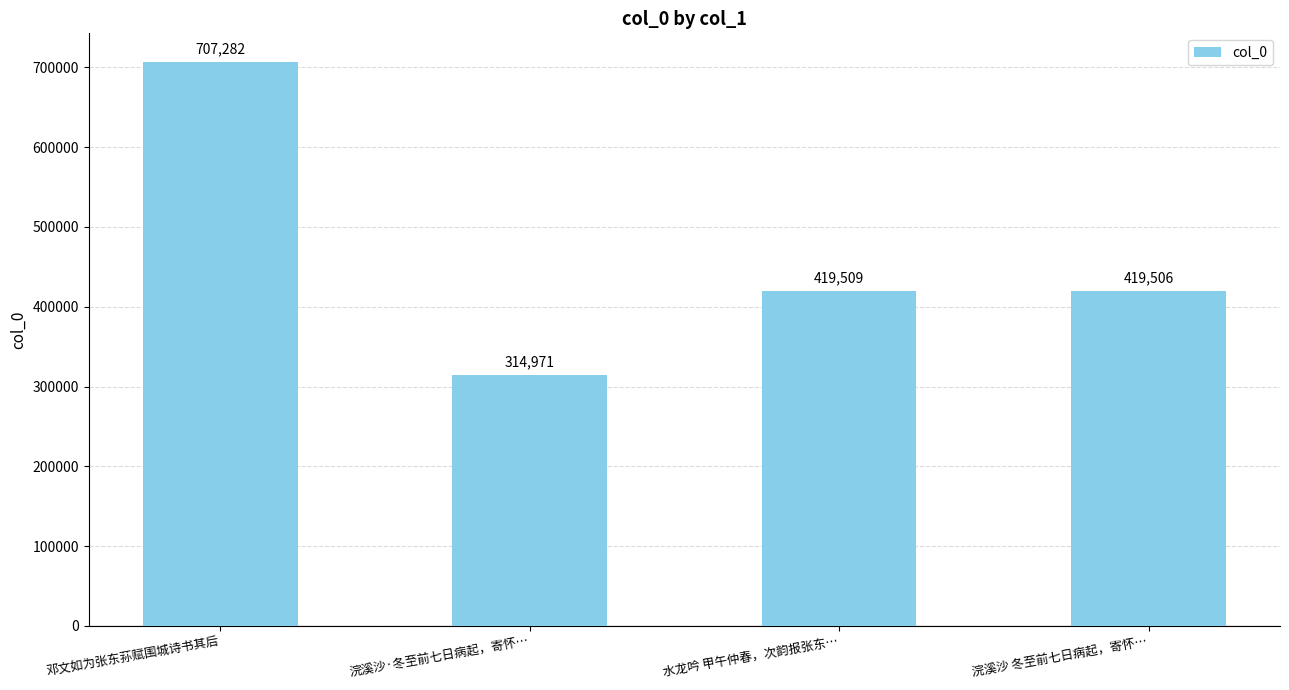

Between 水龙吟 甲午仲春，次韵报张东… and 邓文如为张东荪赋围城诗书其后, which is larger?

邓文如为张东荪赋围城诗书其后